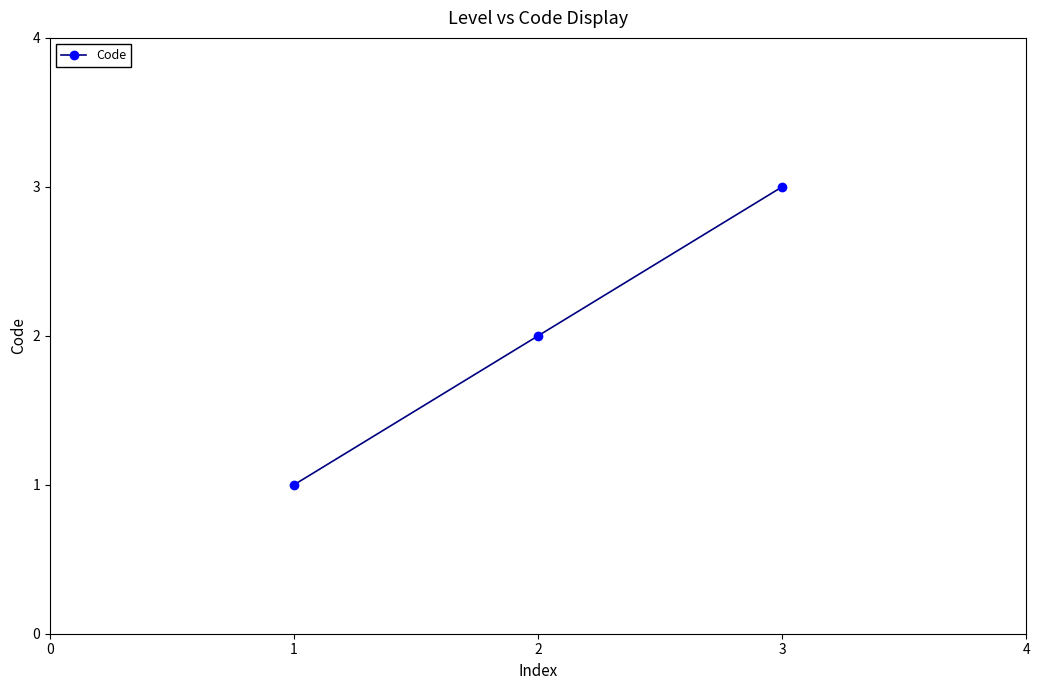

How many data points are less than 2?

1